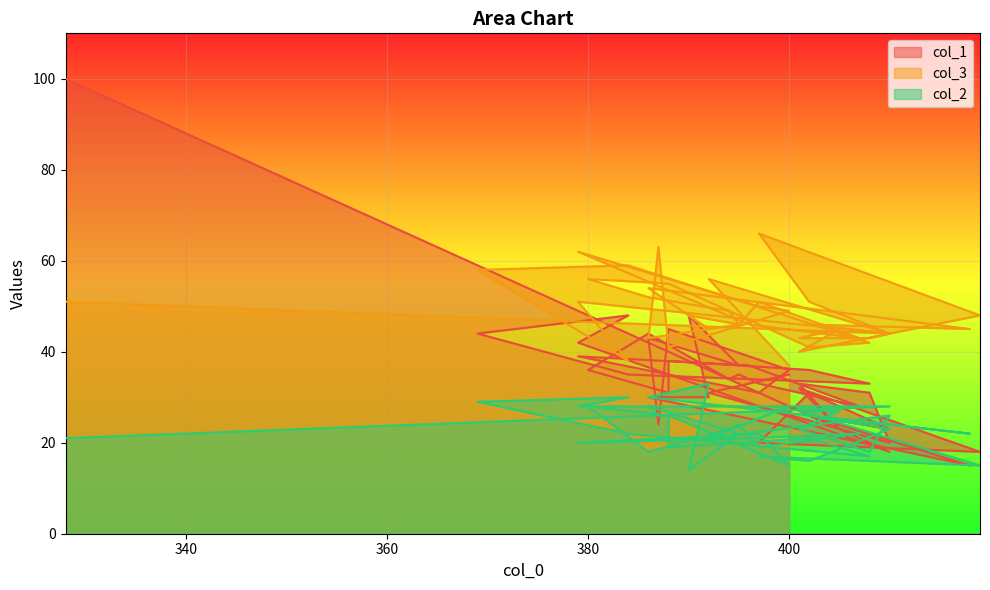

What is the difference between the highest and lowest values at 386?

34